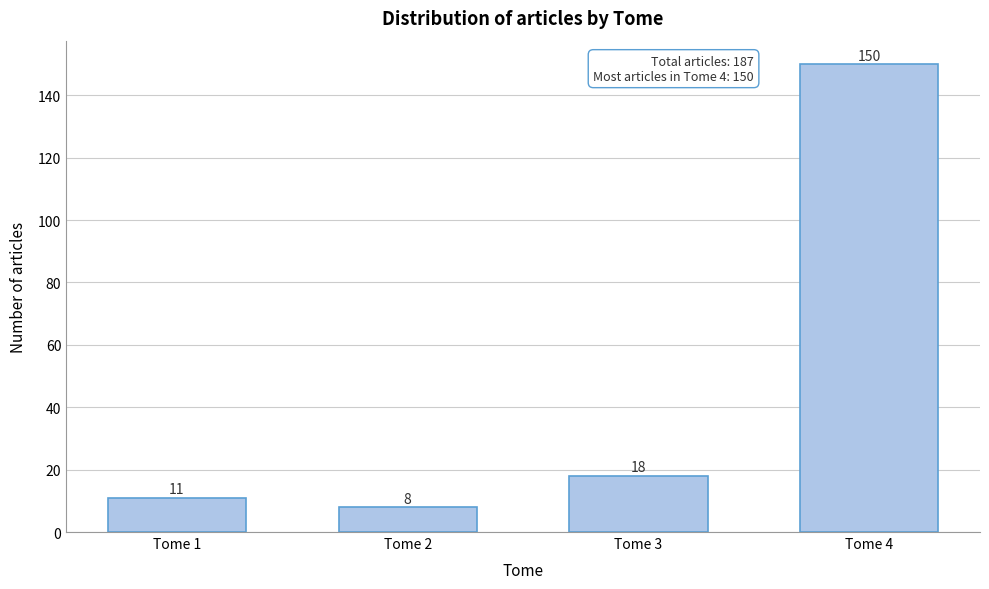

Reading right to left, what are all the values shown in this chart?

150	18	8	11